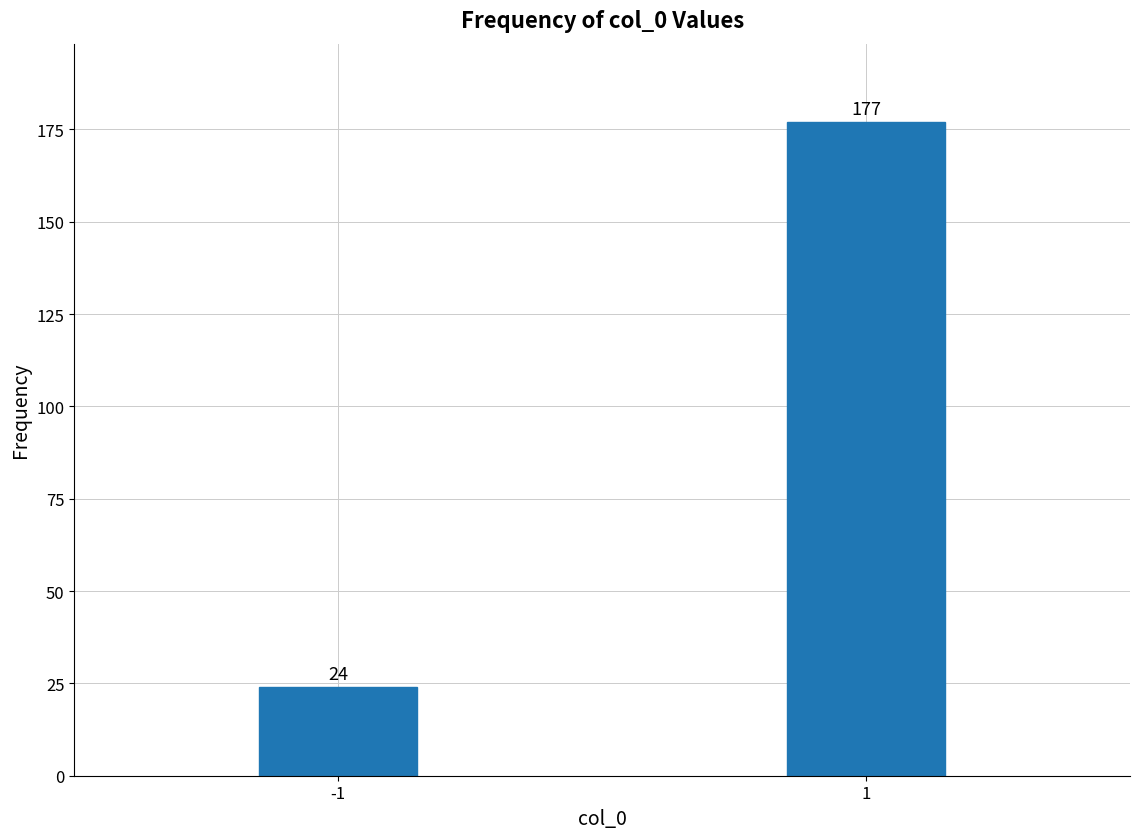

Reading left to right, transcribe all the data shown in this chart.

-1=24	1=177